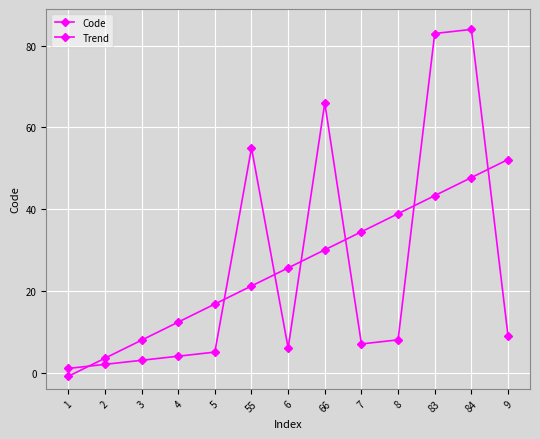

Is the value of Trend at 4 greater than the value of Code at 83?

No